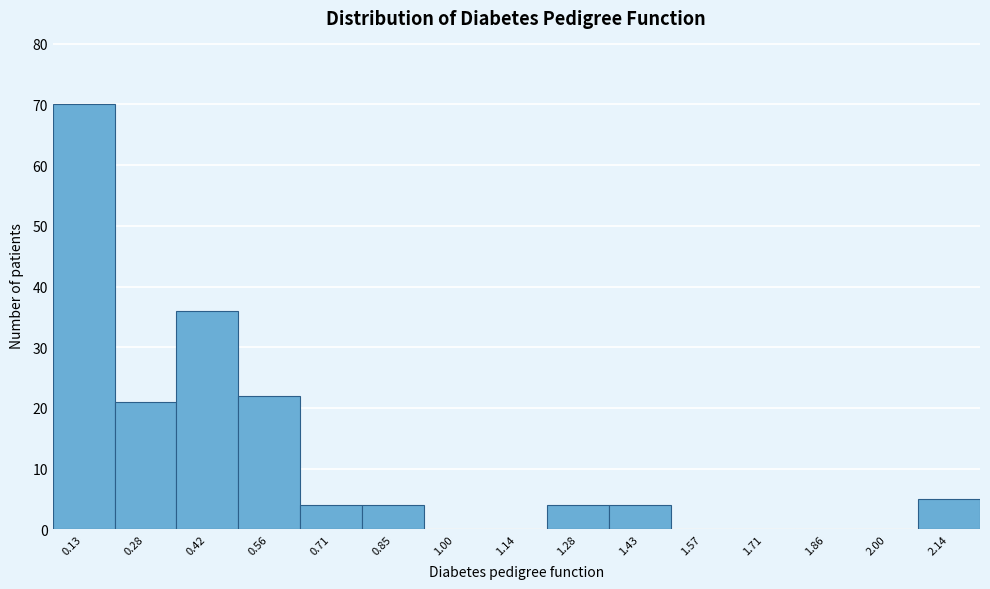

Reading right to left, transcribe all the data shown in this chart.

2.14=5	2.00=0	1.86=0	1.71=0	1.57=0	1.43=4	1.28=4	1.14=0	1.00=0	0.85=4	0.71=4	0.56=22	0.42=36	0.28=21	0.13=70